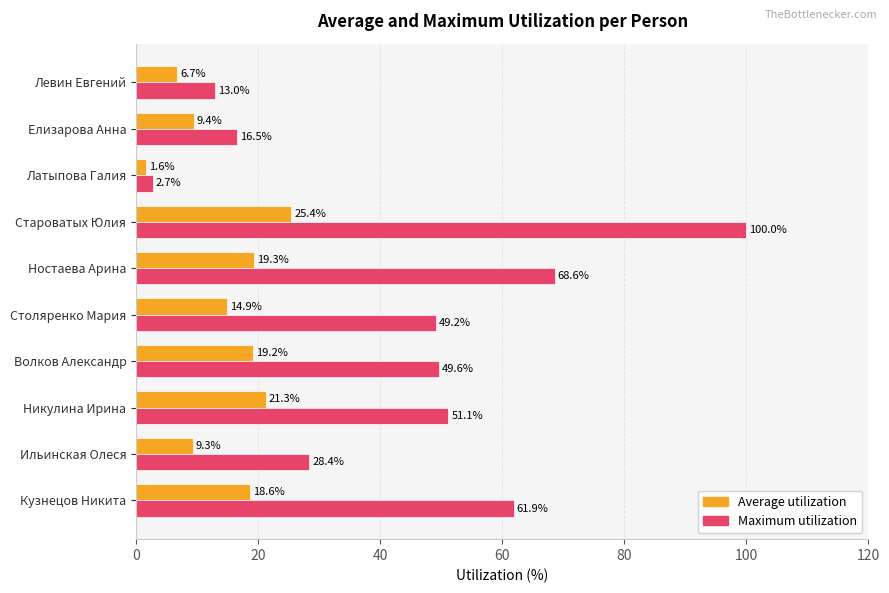

Rank the series at Ностаева Арина from lowest to highest value.

Average utilization, Maximum utilization